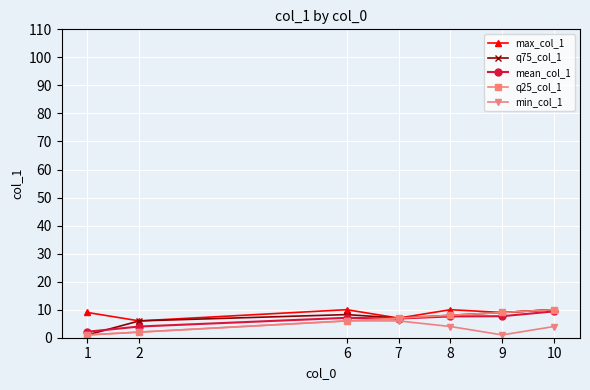

What is the total value across all series at 7?

33.8